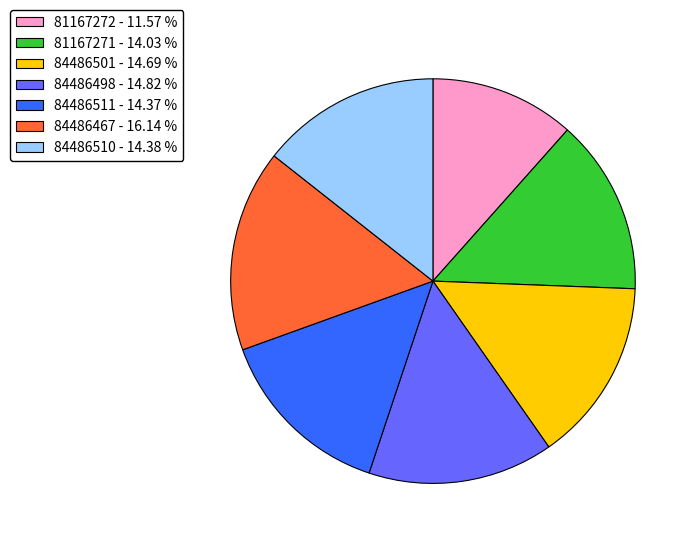

Combined, do 84486511 - 14.37 % and 84486501 - 14.69 % account for over 50%?

No